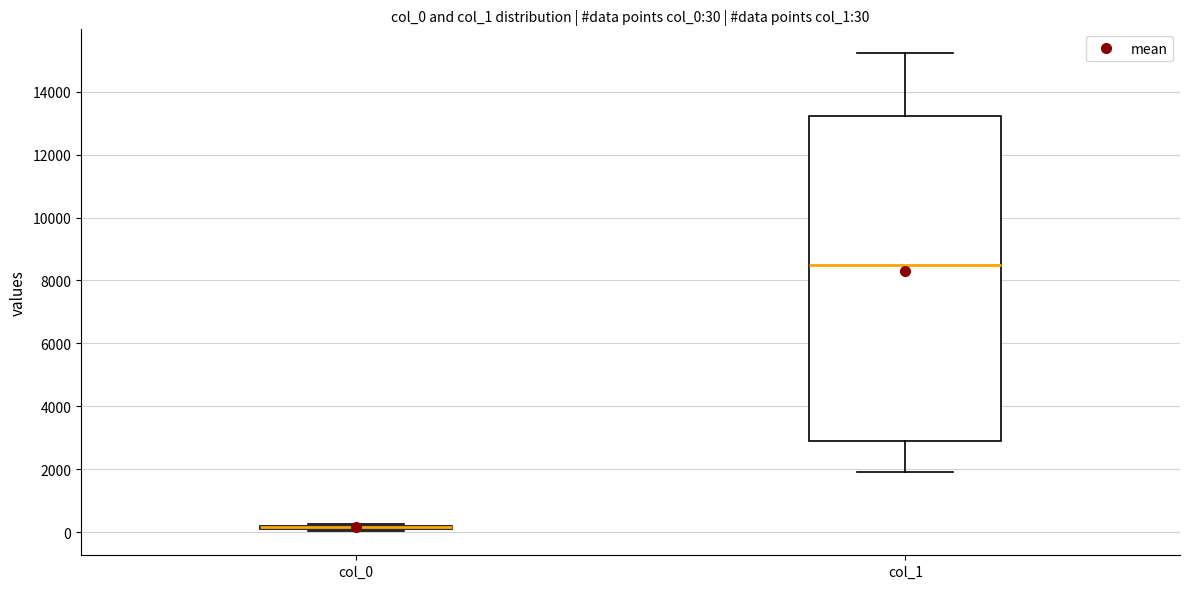

Which box is the tallest, from its lower edge to its upper edge?

col_1